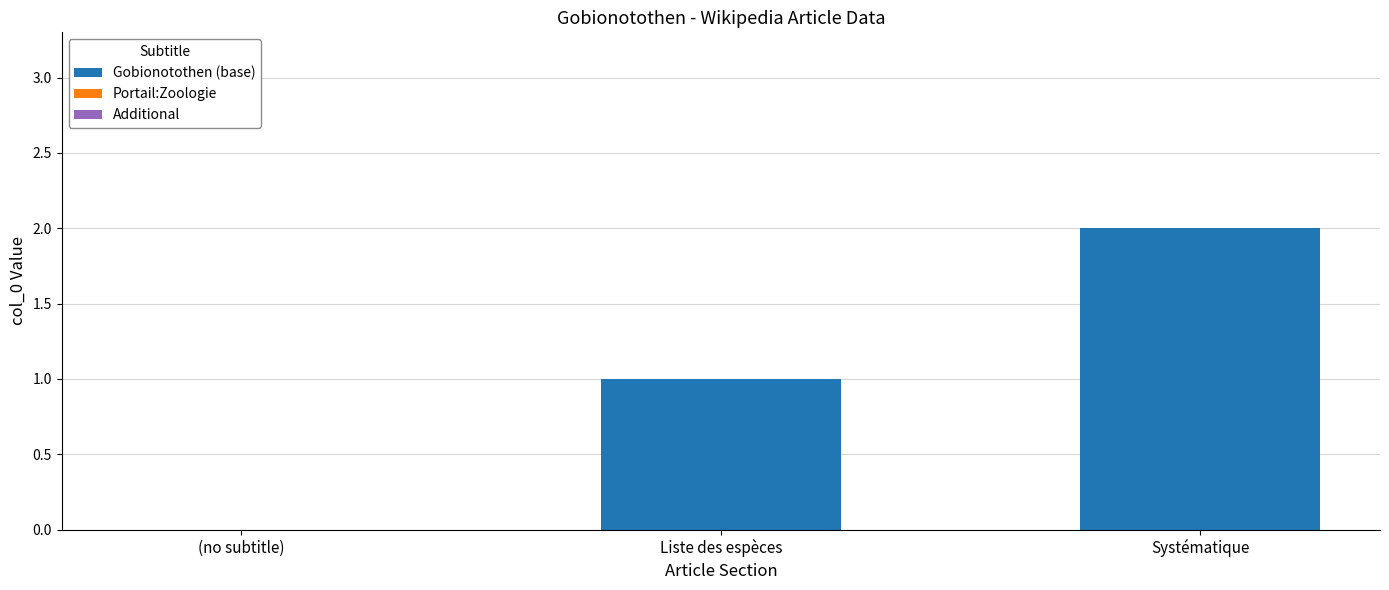

What is the ratio of the value at Systématique to the value at Liste des espèces?

2.0